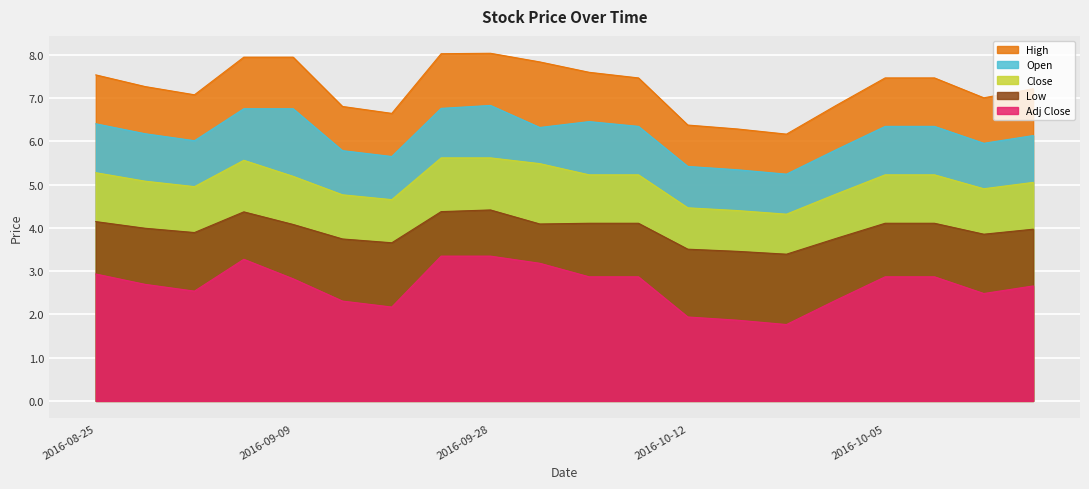

List the series in order of their peak value, lowest first.

Adj Close, Low, Close, Open, High